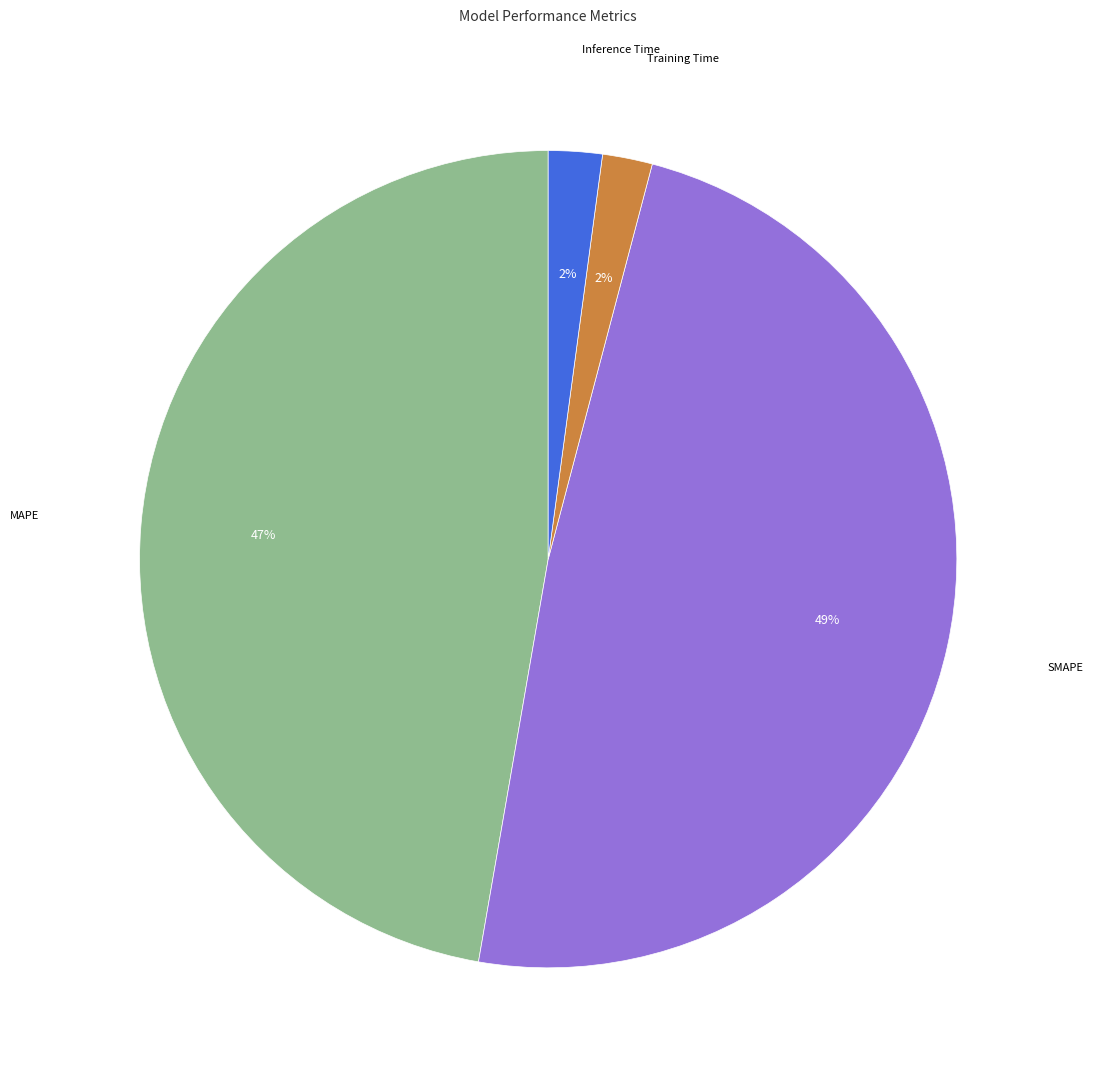

Is there any slice that represents more than half of the pie?

No